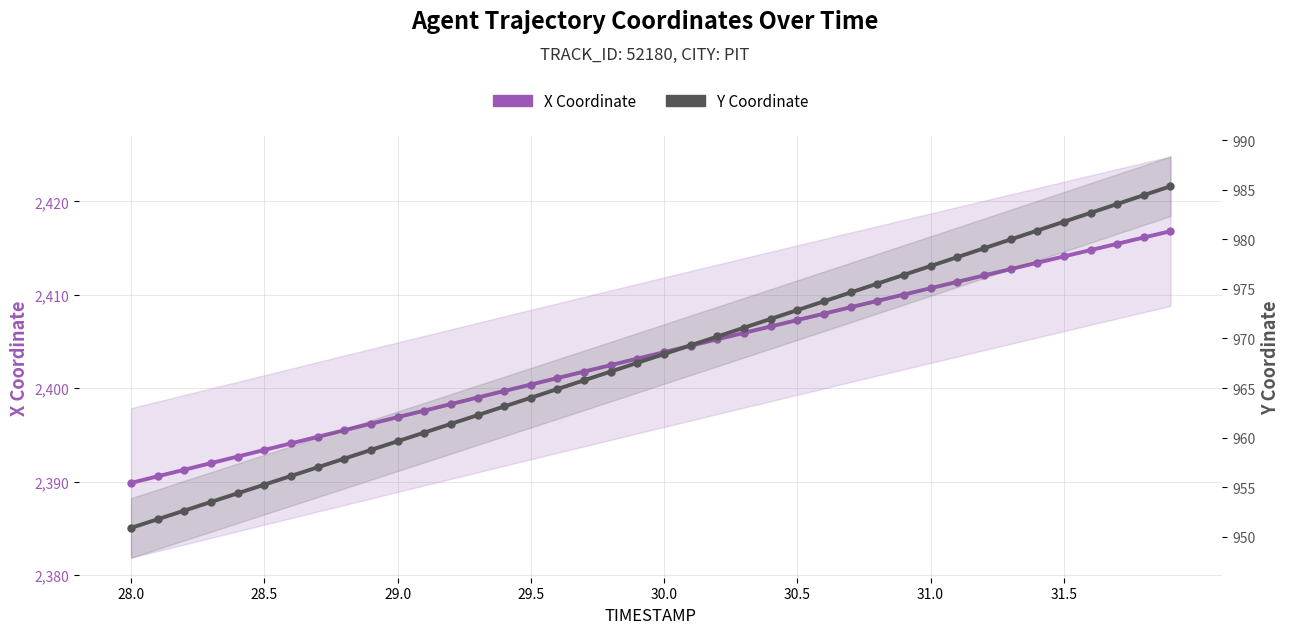

The X Coordinate series shows 3392.9 at 30.0. True or false?

False